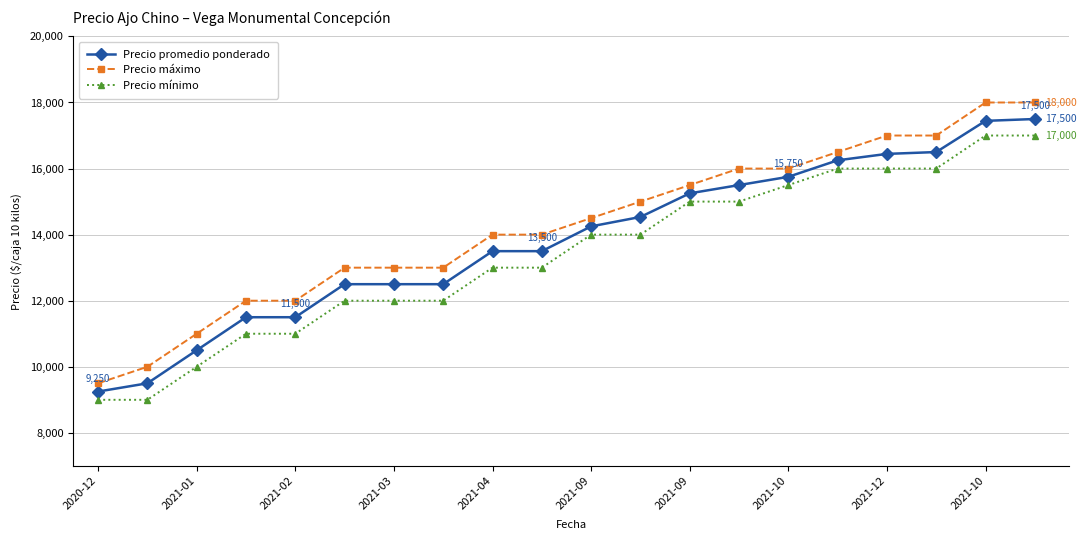

At how many categories does at least one series exceed 11286?

17